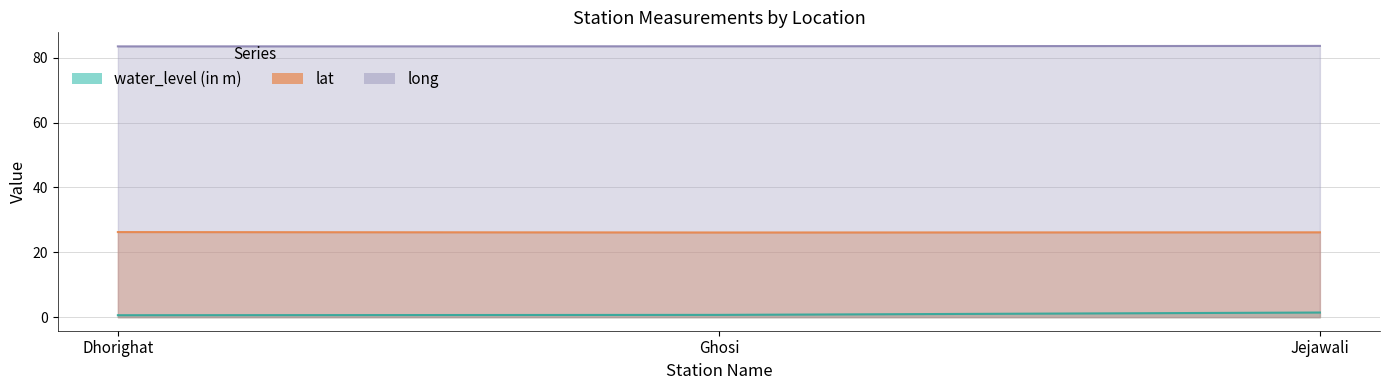

What is the difference between the maximum and minimum values in the water_level (in m) series?

0.8